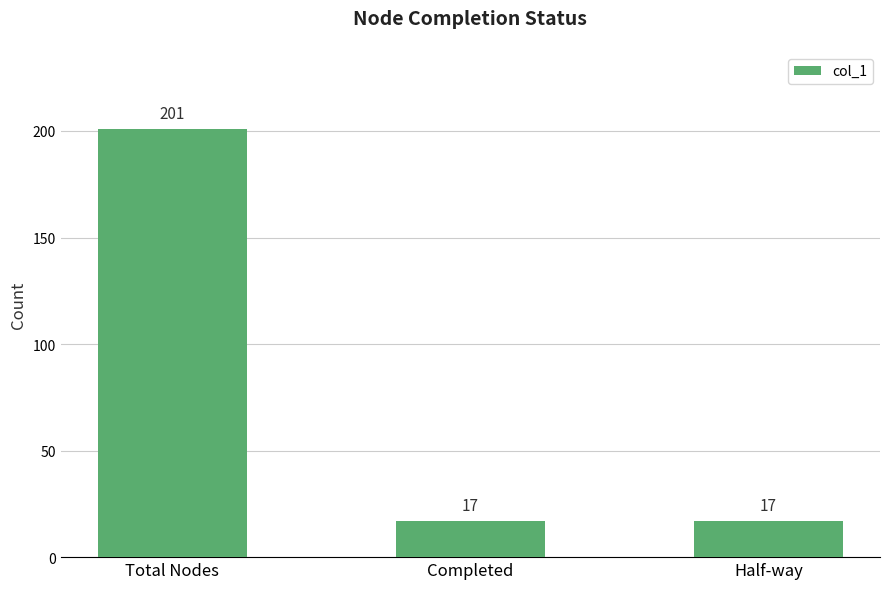

What is the sum of the values at Completed and Half-way?

34